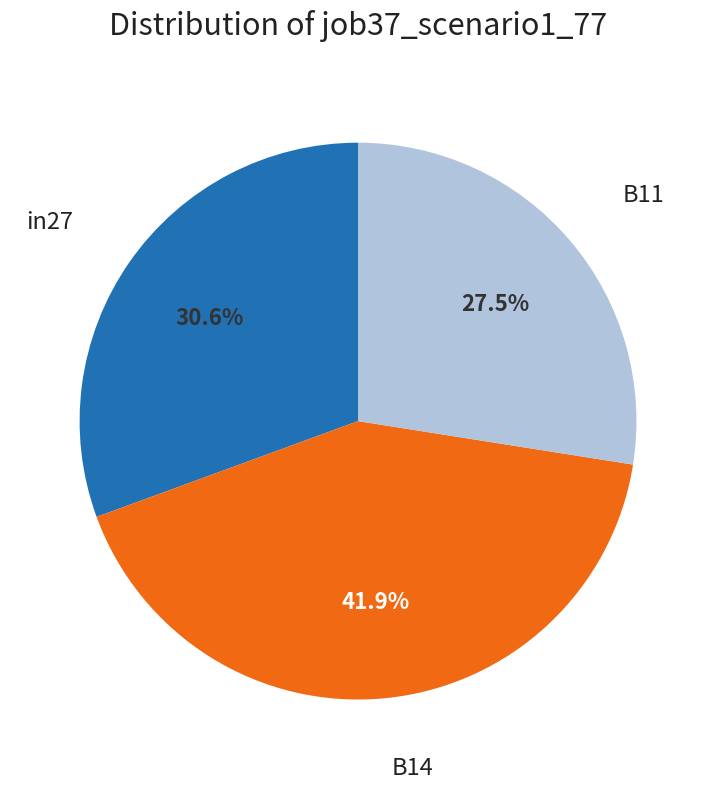

Which category has the biggest portion of the pie?

B14